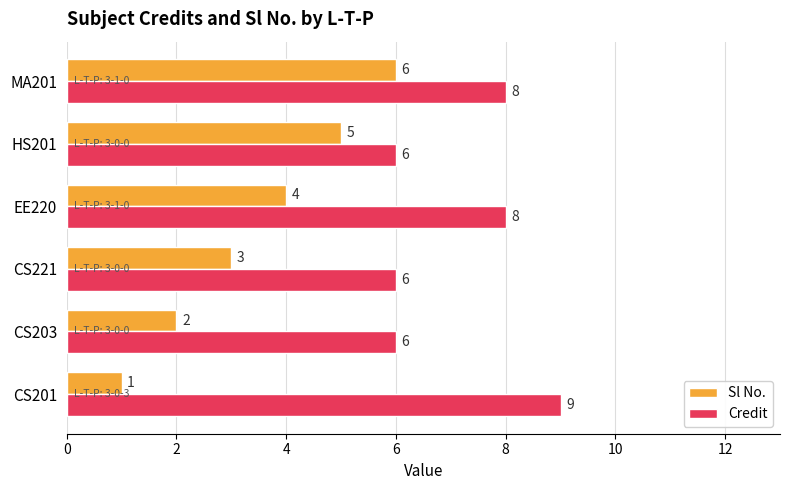

Is it true that Credit equals 8 at CS203?

False